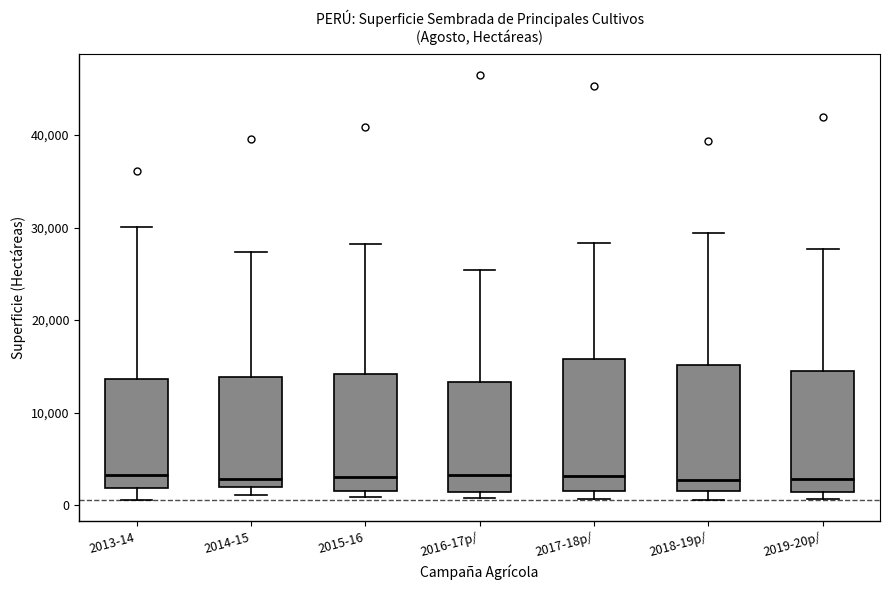

Reading left to right, read every box against the y-axis: the position of its median line, the range the box covers, and the ends of its whiskers. The values are not printed on the chart, so give them approximately, as read against the axis.

2013-14: median 3000, box 2000 to 14000, whiskers 1000 to 30000
2014-15: median 3000, box 2000 to 14000, whiskers 1000 to 27000
2015-16: median 3000, box 2000 to 14000, whiskers 1000 to 28000
2016-17p/: median 3000, box 1000 to 13000, whiskers 1000 (just below the box's lower edge) to 25000
2017-18p/: median 3000, box 1000 to 16000, whiskers 1000 (just below the box's lower edge) to 28000
2018-19p/: median 3000, box 2000 to 15000, whiskers 1000 to 29000
2019-20p/: median 3000, box 1000 to 14000, whiskers 1000 (just below the box's lower edge) to 28000